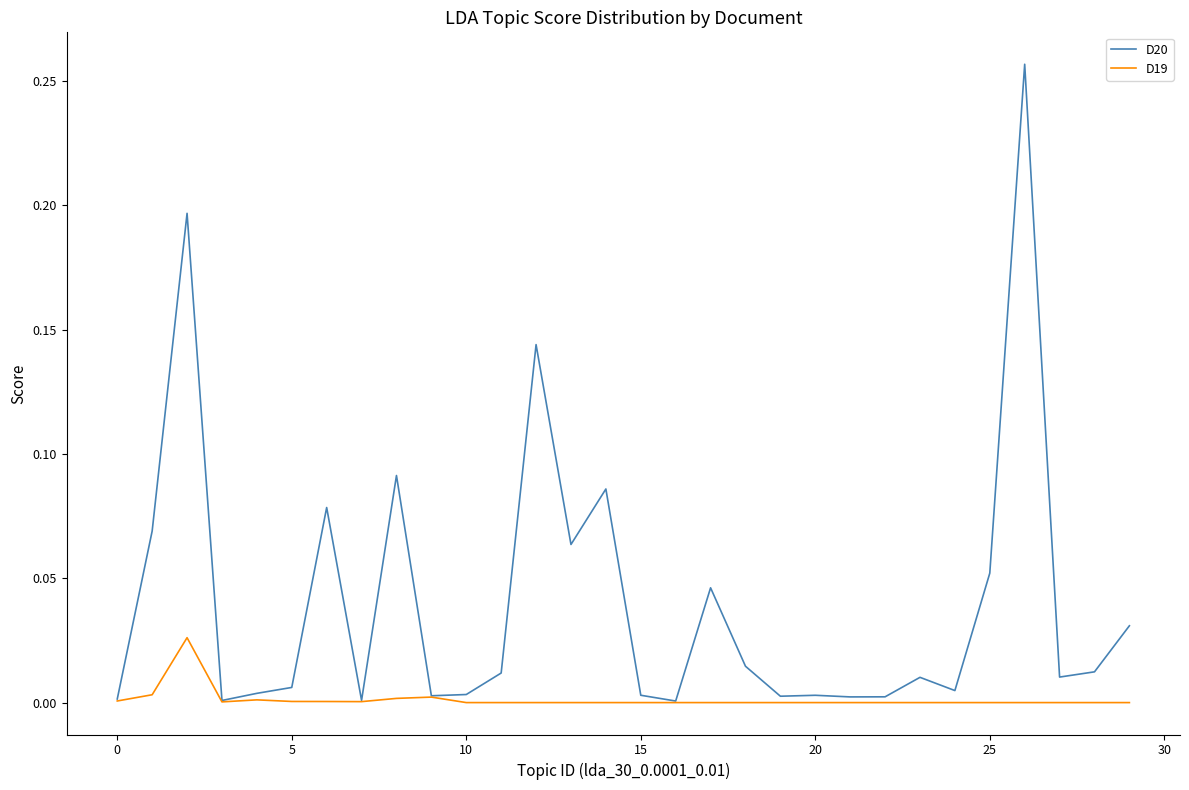

Which series has the largest total across all categories?

D20